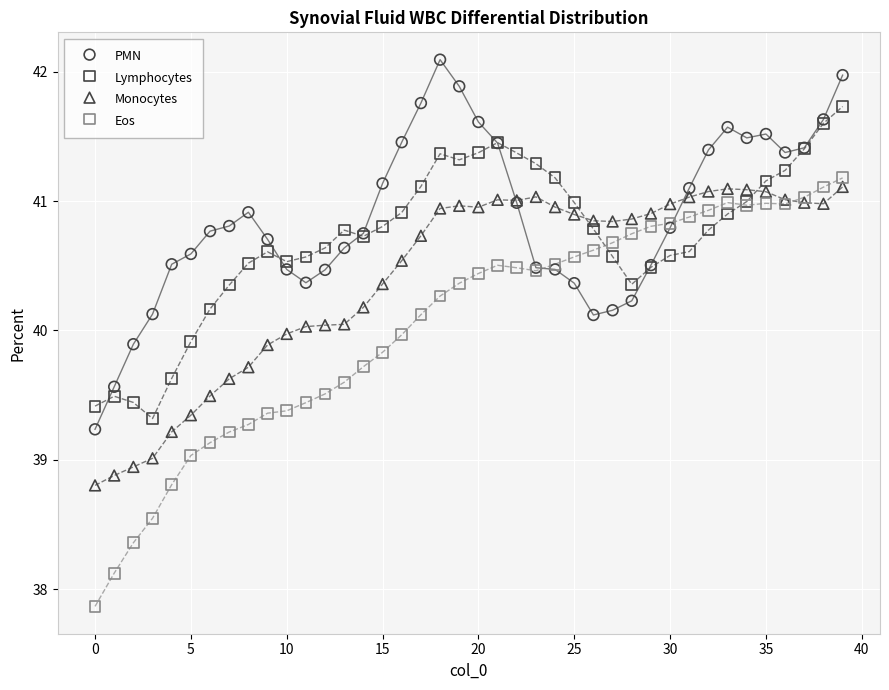

Which series has the largest Y range (max minus min)?

Eos